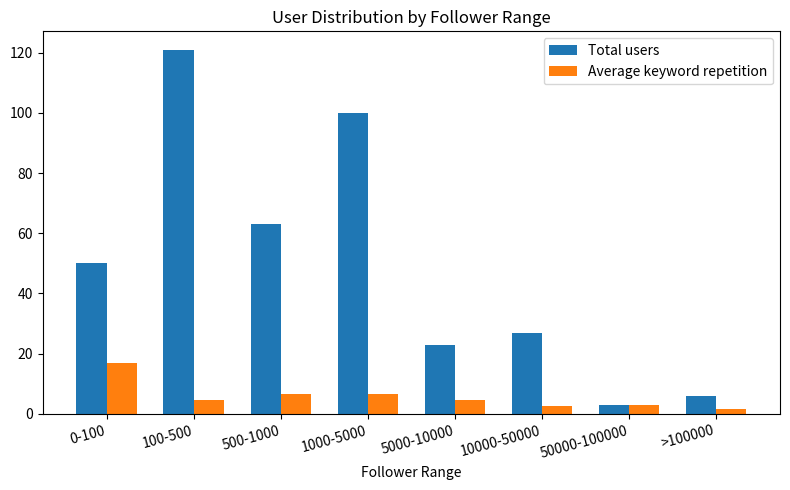

Is it true that Total users equals 42.9 at 10000-50000?

False